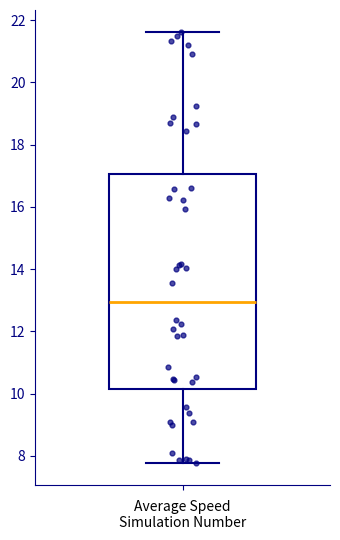

Transcribe this box plot: give where the median line is, the range the box spans, and where the two whiskers end, as read against the y-axis. The values are not printed on the chart, so give them approximately, as read against the axis.

median 13.0, box 10.2 to 17.0, whiskers 7.8 to 21.6